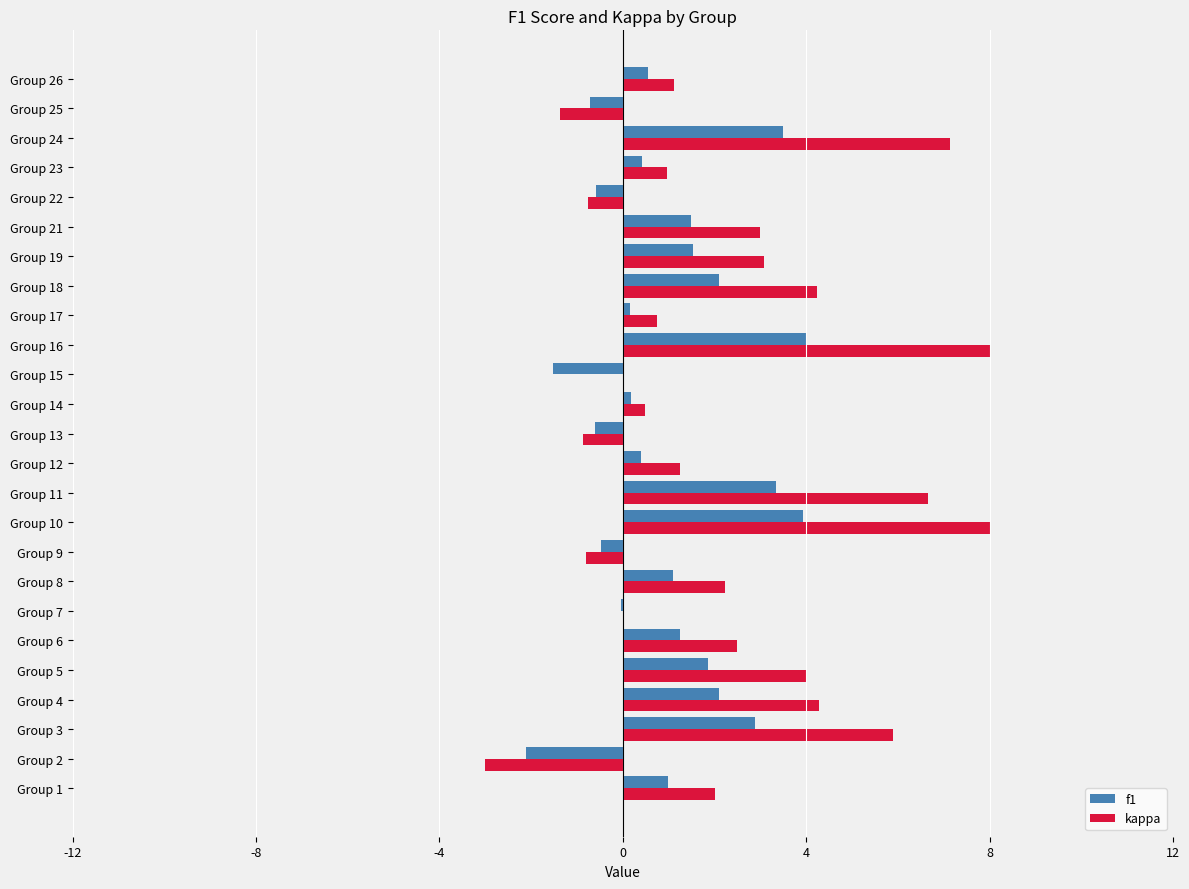

How many data points does each series have?

25